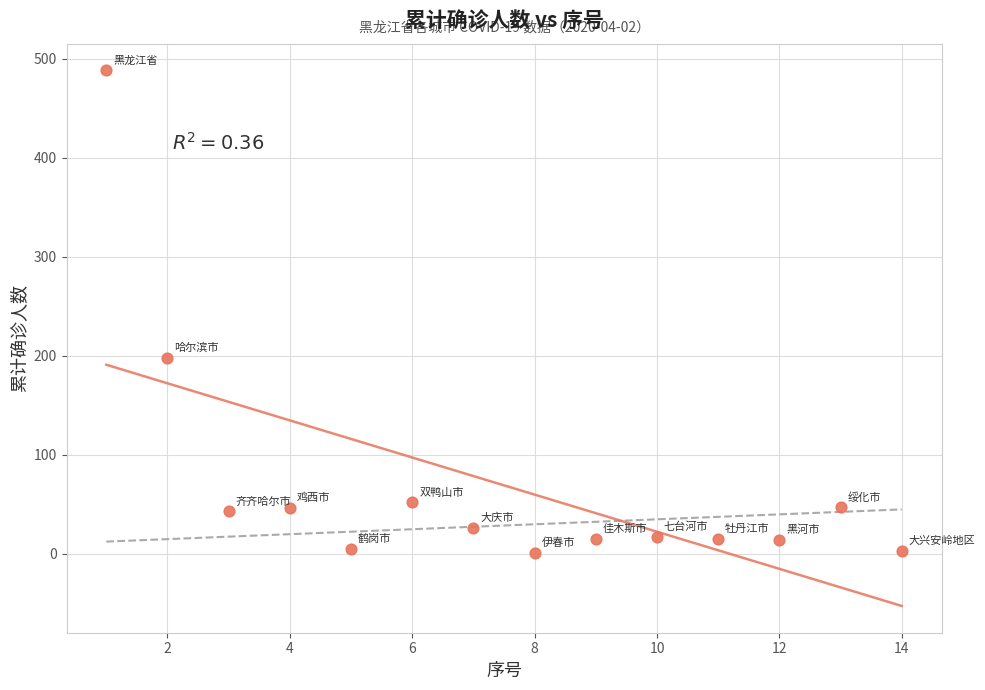

What Y value in the scatter plot is closest to 244?

198